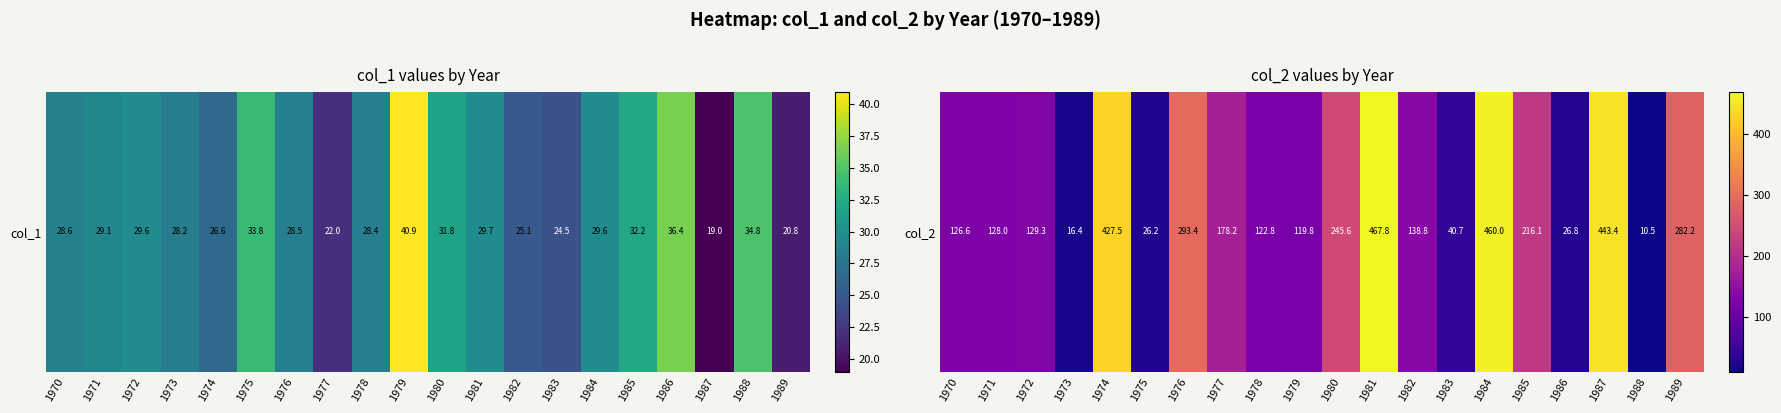

At which label is the value closest to 239?

1980